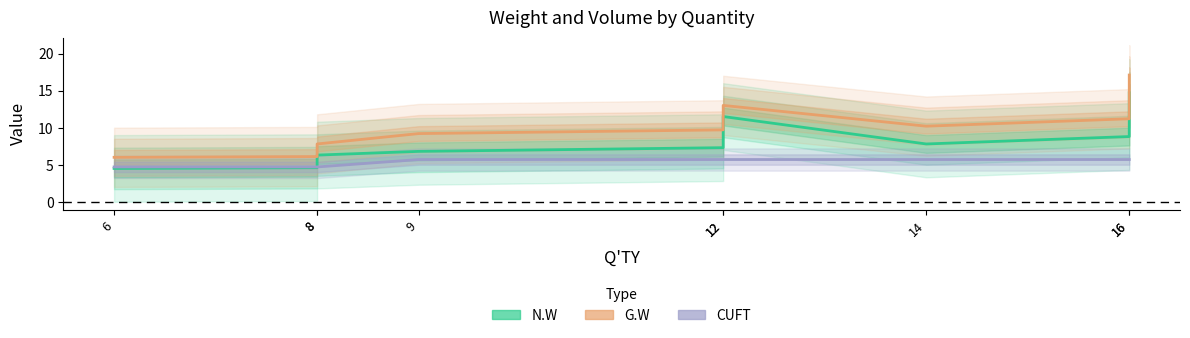

After their last crossing, which series has the higher values: CUFT or N.W?

N.W